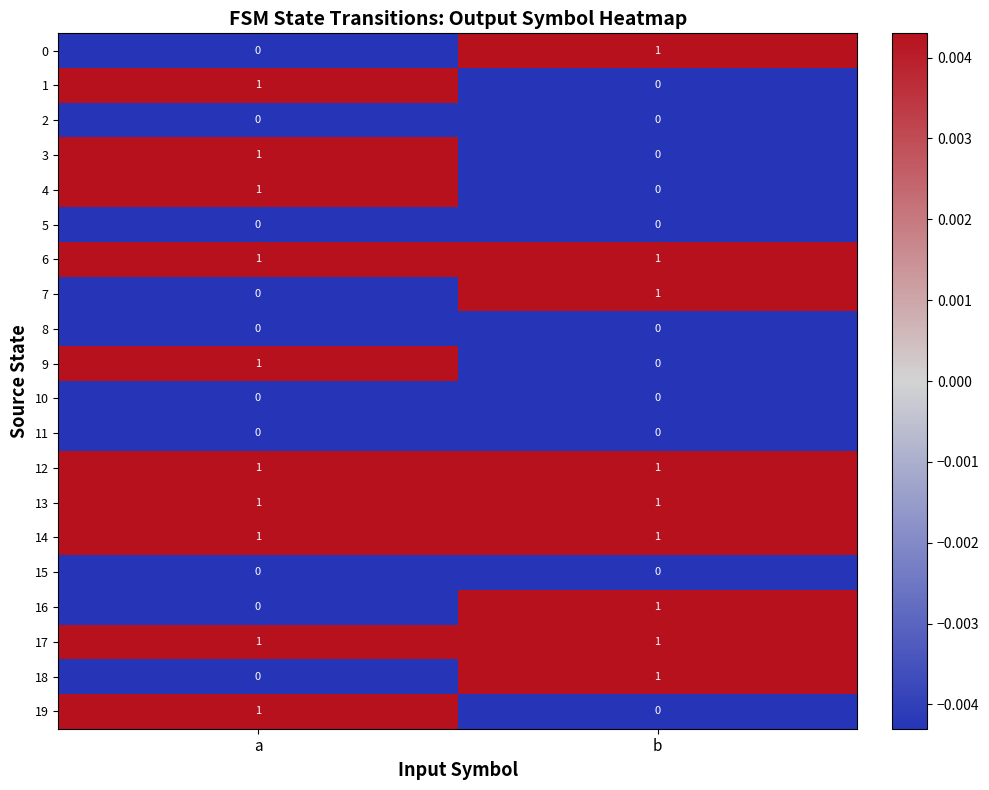

At which label does 9 reach its minimum?

b